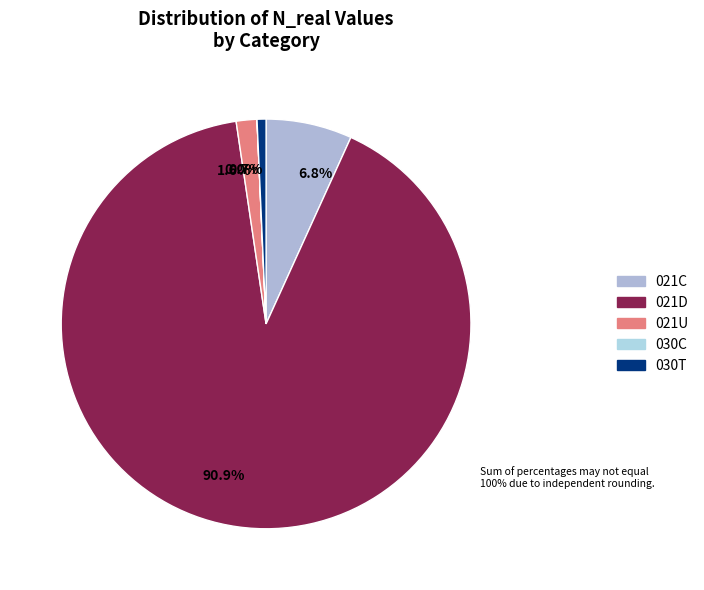

To the nearest percent, what is the difference between the largest and smallest slice percentages?

91%